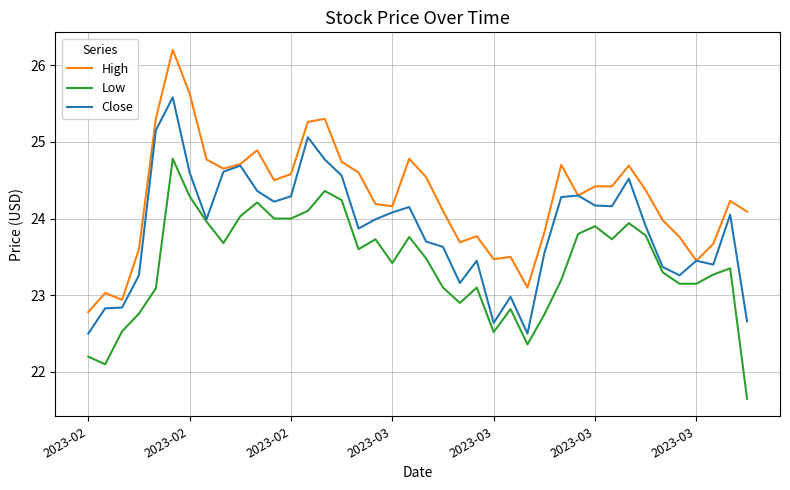

What is the lowest value of the Close series?

22.5